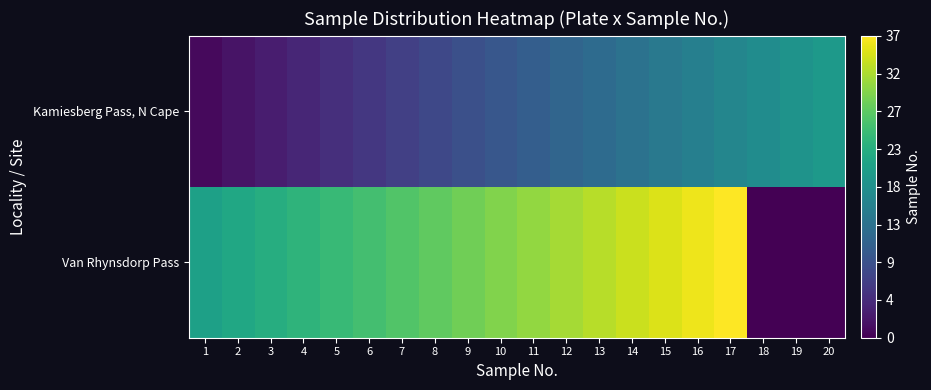

Reading left to right, what are all the values shown in this chart?

Kamiesberg Pass, N Cape: 1=1	2=2	3=3	4=4	5=5	6=6	7=7	8=8	9=9	10=10	11=11	12=12	13=13	14=14	15=15	16=16	17=17	18=18	19=19	20=20
Van Rhynsdorp Pass: 1=21	2=22	3=23	4=24	5=25	6=26	7=27	8=28	9=29	10=30	11=31	12=32	13=33	14=34	15=35	16=36	17=37	18=0	19=0	20=0